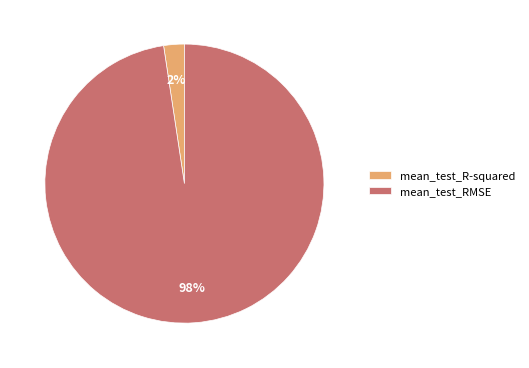

The mean_test_RMSE slice represents 87% of the pie. True or false?

False